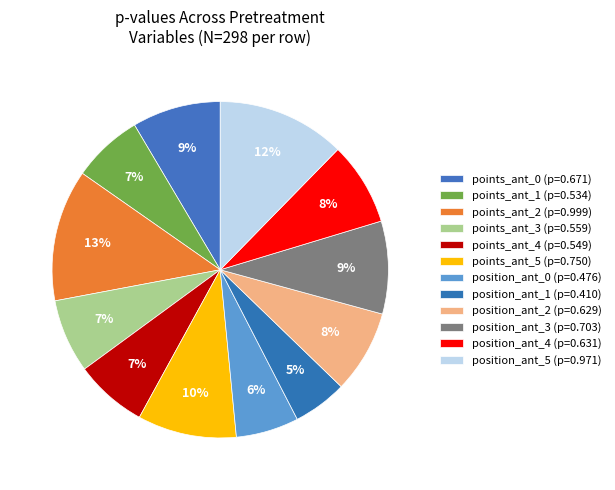

Which category has the biggest portion of the pie?

points_ant_2